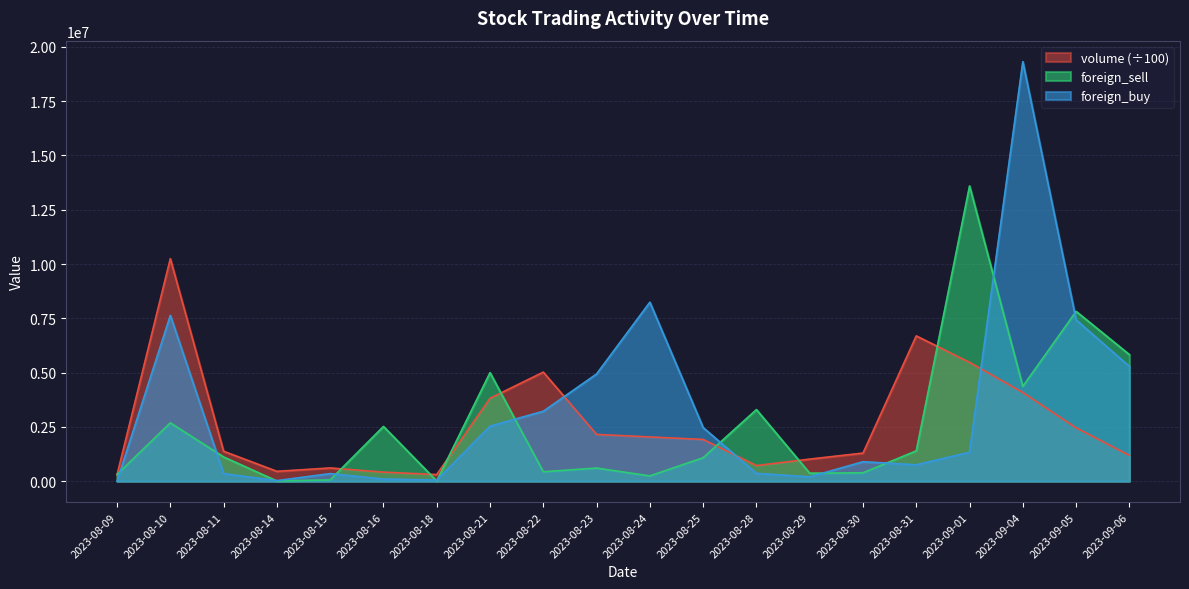

List the labels in order of foreign_sell value, smallest first.

2023-08-14, 2023-08-18, 2023-08-15, 2023-08-24, 2023-08-09, 2023-08-29, 2023-08-30, 2023-08-22, 2023-08-23, 2023-08-25, 2023-08-11, 2023-08-31, 2023-08-16, 2023-08-10, 2023-08-28, 2023-09-04, 2023-08-21, 2023-09-06, 2023-09-05, 2023-09-01